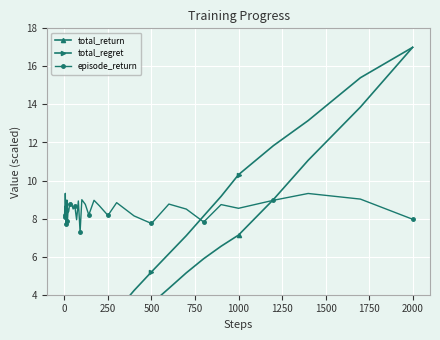

True or false: episode_return has more than 0 points higher than both neighbors.

True